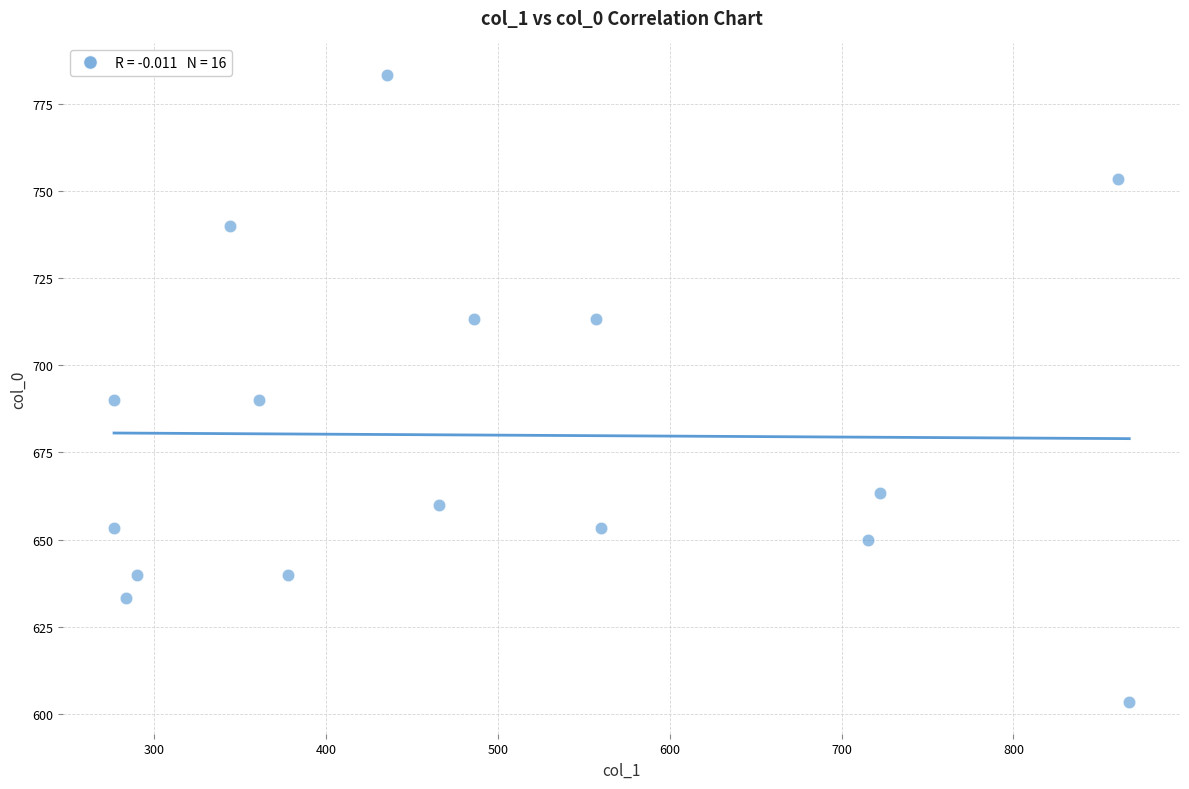

What is the range of X values (max minus min)?

590.6